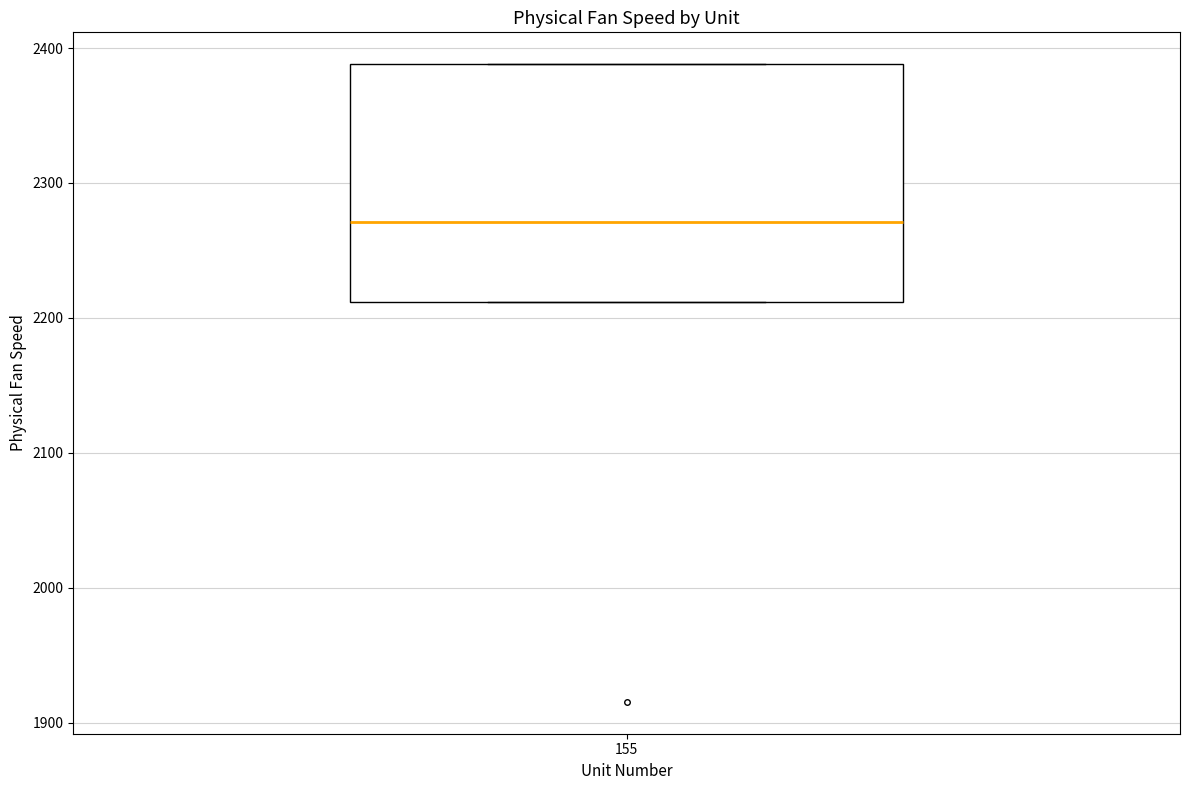

Read this box plot against the y-axis: the position of the median line, the range covered by the box, and the ends of both whiskers. The values are not printed on the chart, so give them approximately, as read against the axis.

median 2270, box 2210 to 2390, whiskers 2210 to 2390